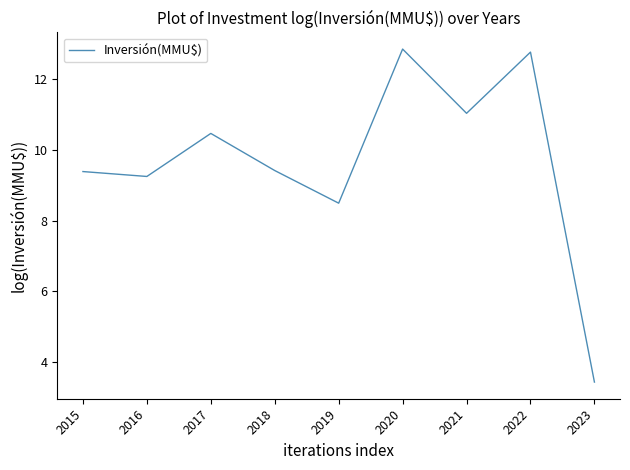

What is the difference between the values at 2021 and 2019?

2.5